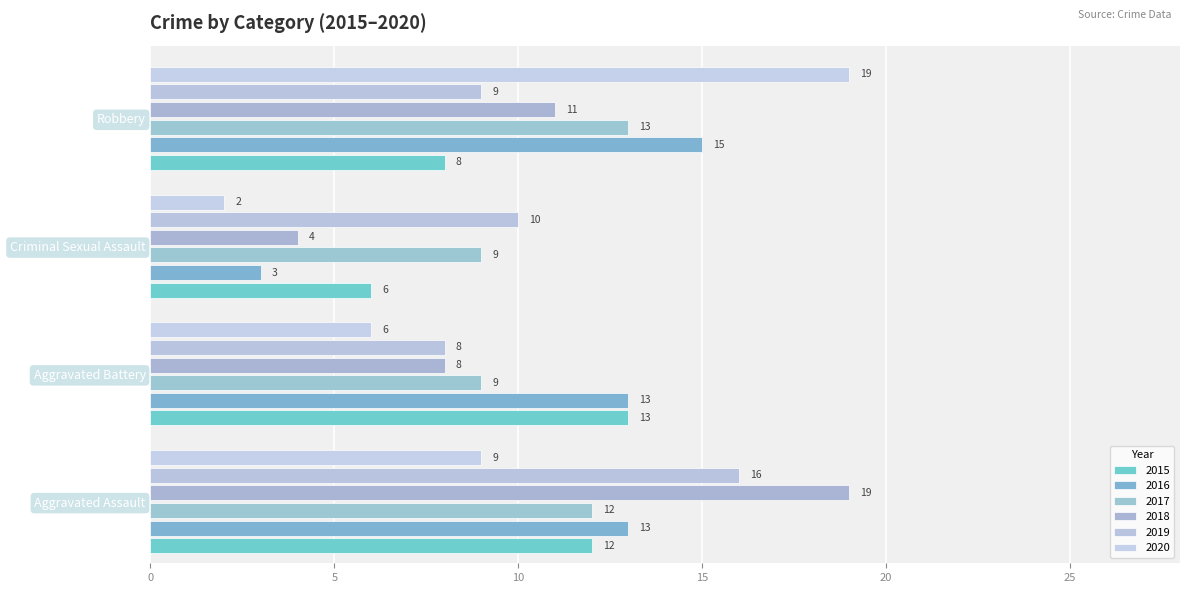

How many distinct data groups are displayed?

6